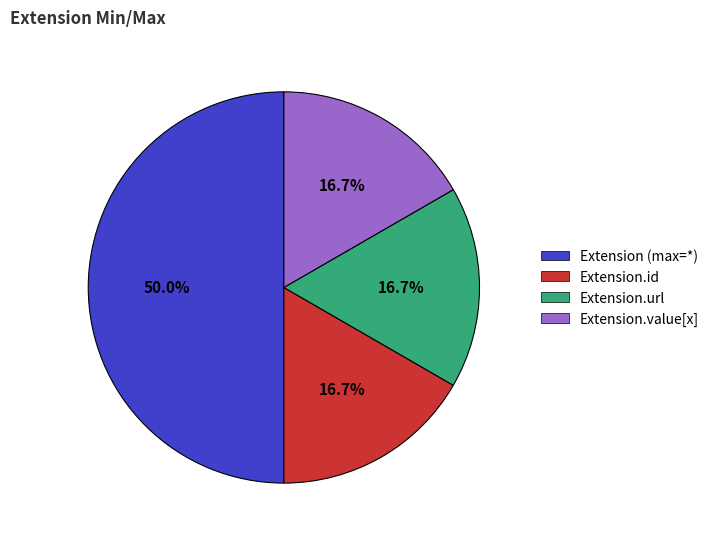

Combined, do Extension.id and Extension.url account for over 50%?

No